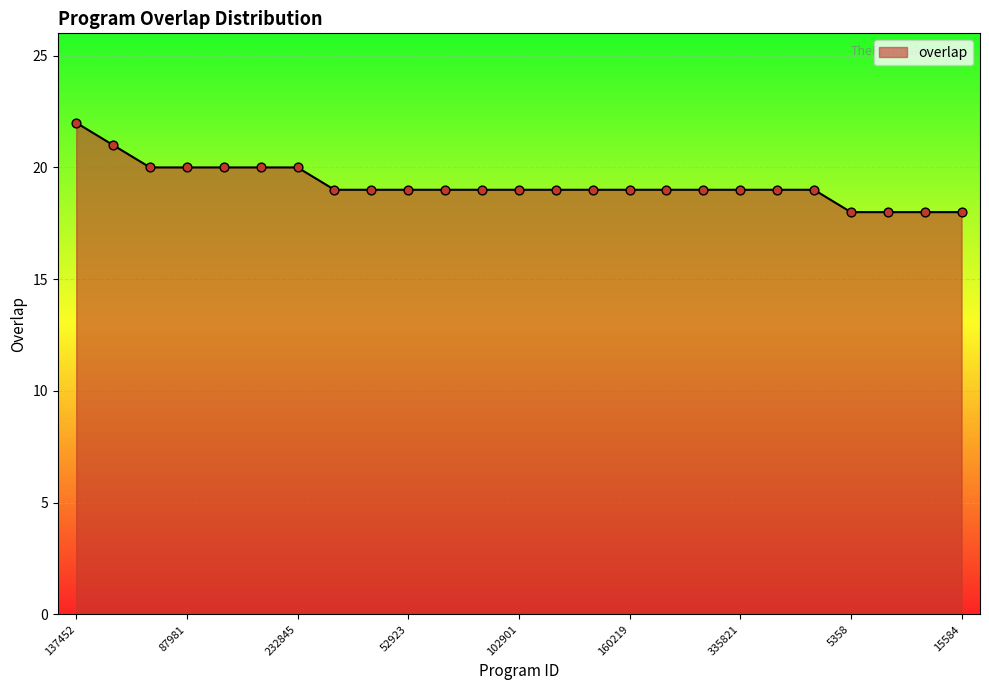

What is the difference between the maximum and minimum values?

4